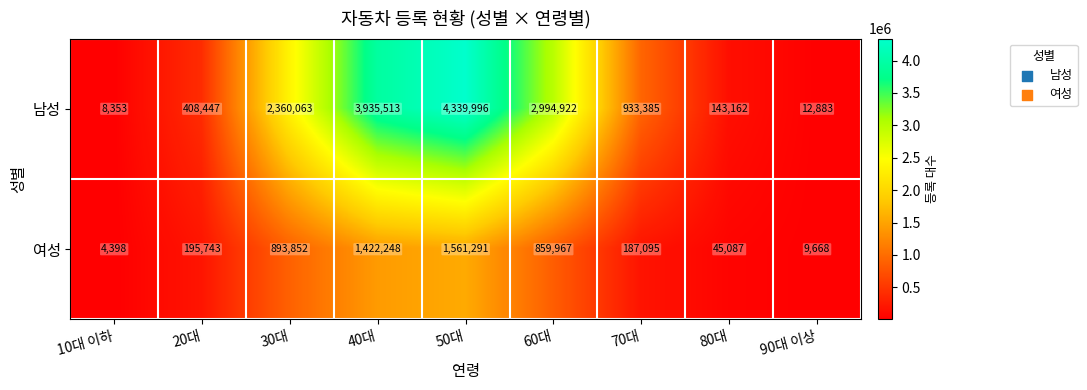

True or false: 남성 has a value of 6816568 at 50대.

False